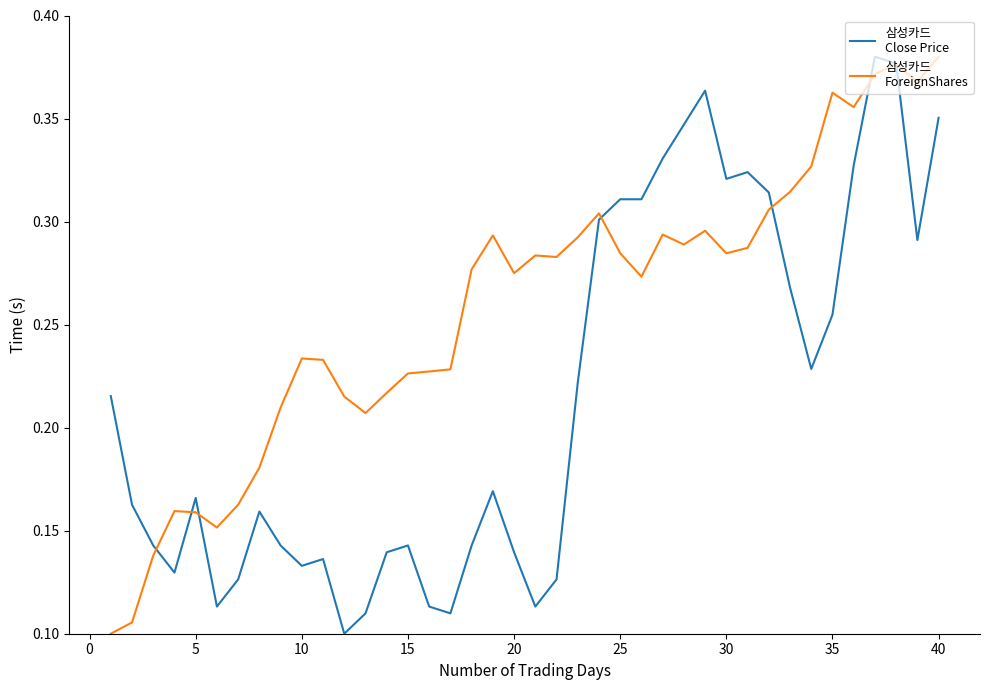

Reading left to right, transcribe all the data shown in this chart.

삼성카드
Close Price: 0.2	0.2	0.1	0.1	0.2	0.1	0.1	0.2	0.1	0.1	0.1	0.1	0.1	0.1	0.1	0.1	0.1	0.1	0.2	0.1	0.1	0.1	0.2	0.3	0.3	0.3	0.3	0.3	0.4	0.3	0.3	0.3	0.3	0.2	0.3	0.3	0.4	0.4	0.3	0.4
삼성카드
ForeignShares: 0.1	0.1	0.1	0.2	0.2	0.2	0.2	0.2	0.2	0.2	0.2	0.2	0.2	0.2	0.2	0.2	0.2	0.3	0.3	0.3	0.3	0.3	0.3	0.3	0.3	0.3	0.3	0.3	0.3	0.3	0.3	0.3	0.3	0.3	0.4	0.4	0.4	0.4	0.4	0.4